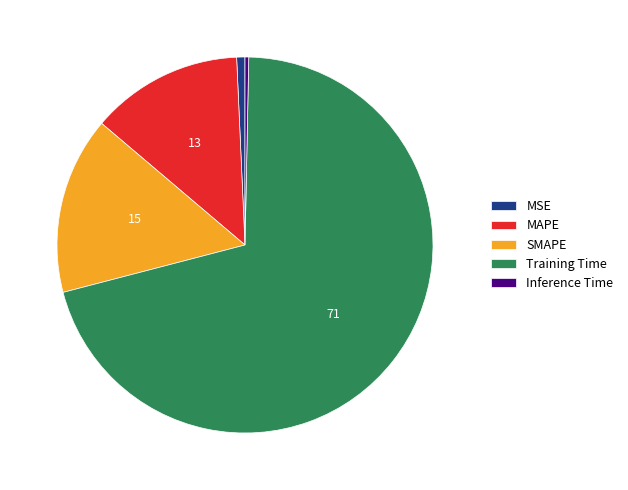

True or false: MAPE accounts for 3% of the total.

False